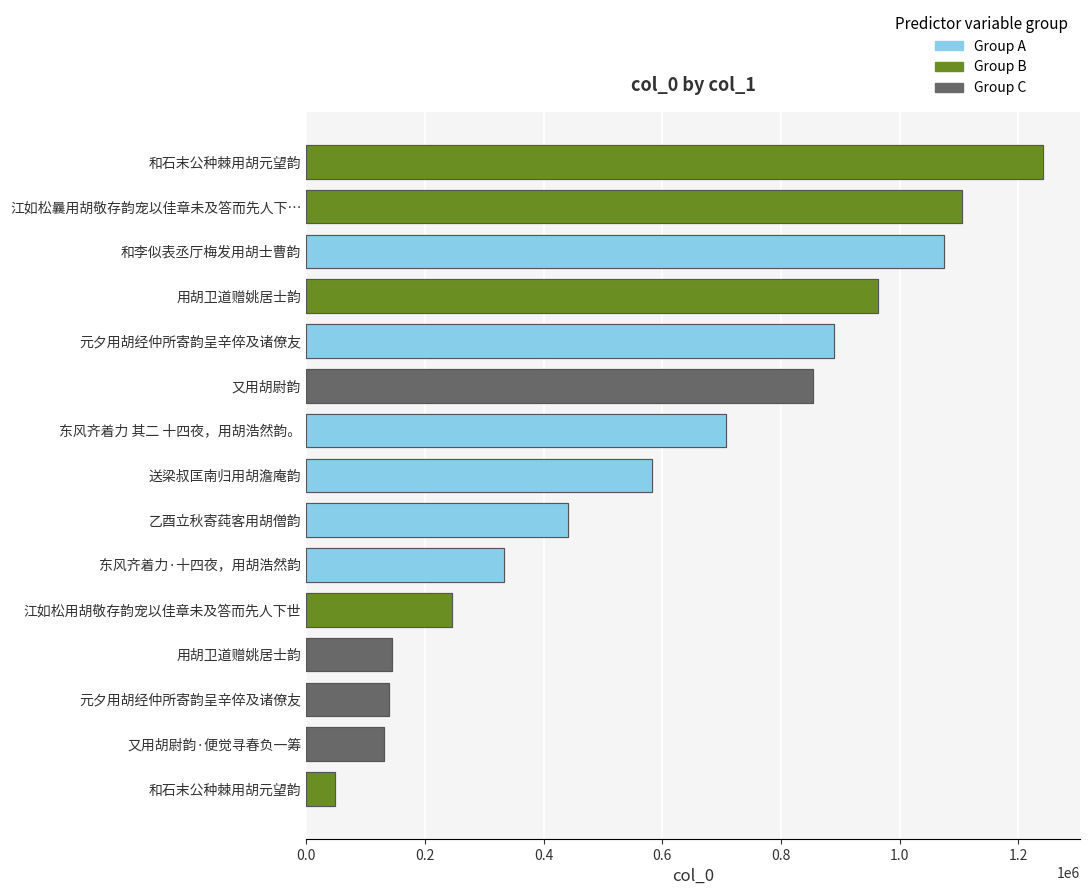

What is the difference between the maximum and minimum values?

1193876